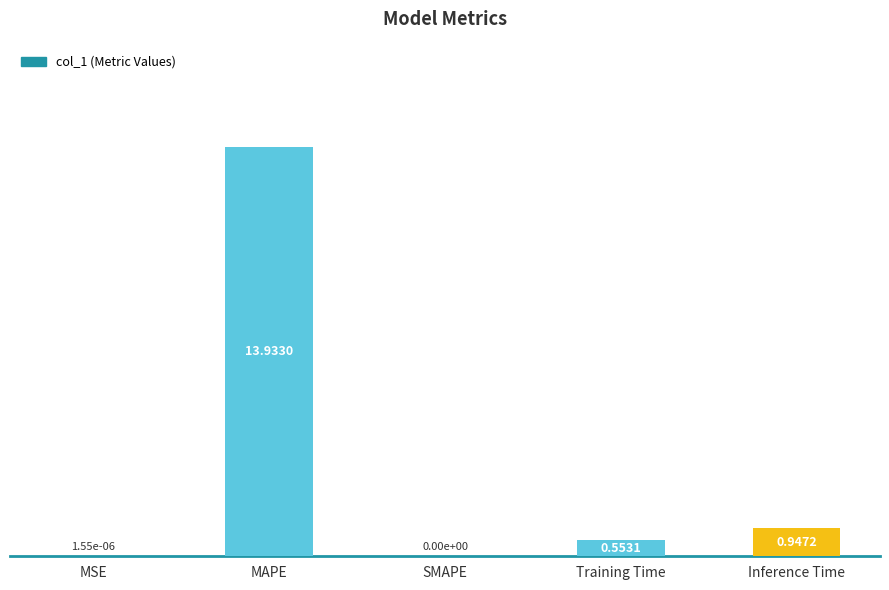

At which label is the value closest to 6?

Inference Time